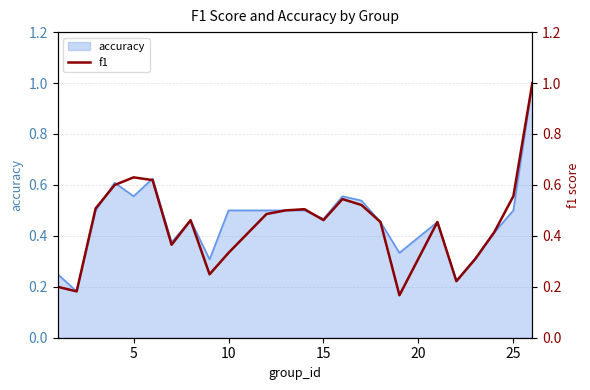

True or false: accuracy has a value of 0.6 at 15.

False